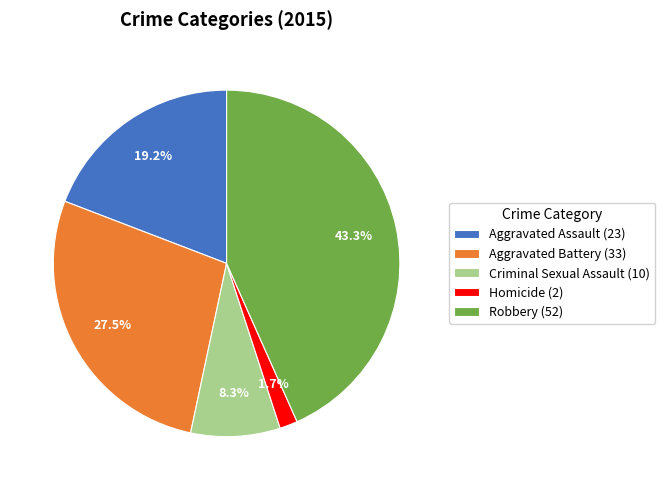

Does Robbery represent more than half of the total?

No